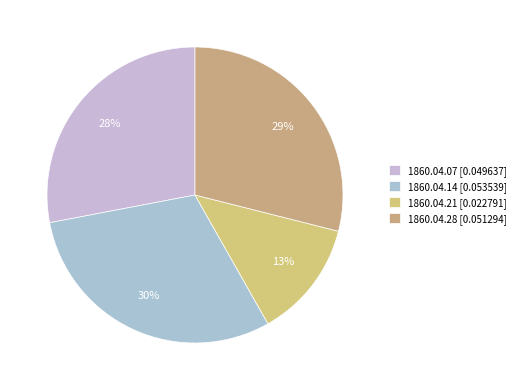

To the nearest percent, what is the average slice percentage?

25%